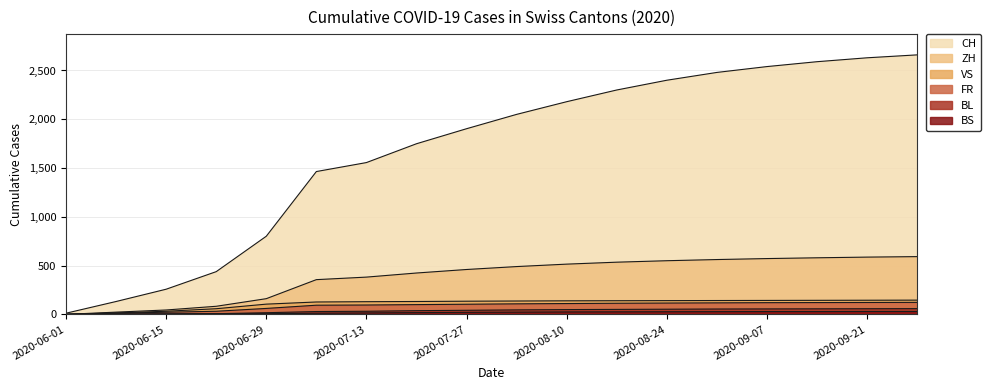

What is the value of the BS point at the 9th from the left?

21